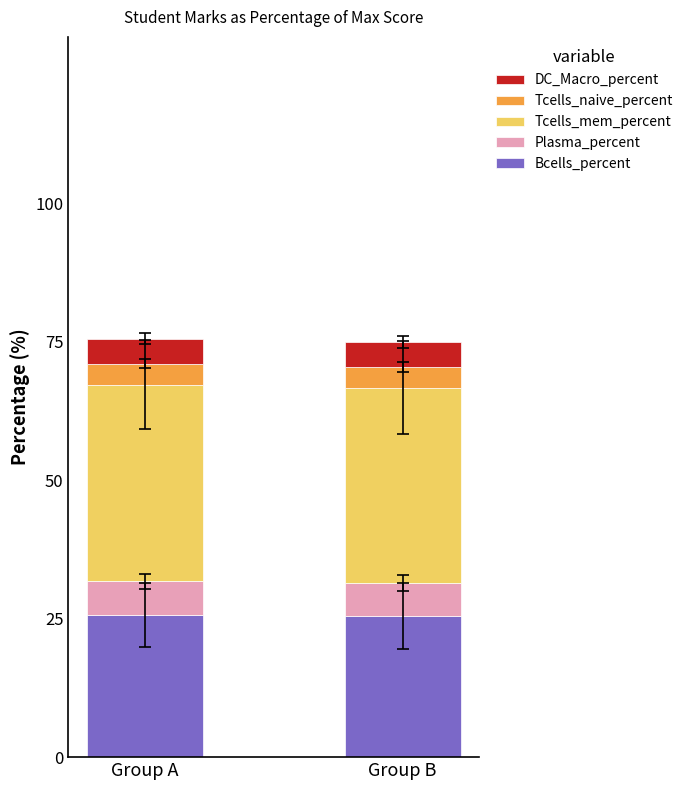

What is the highest value of the Bcells_percent series?

25.7